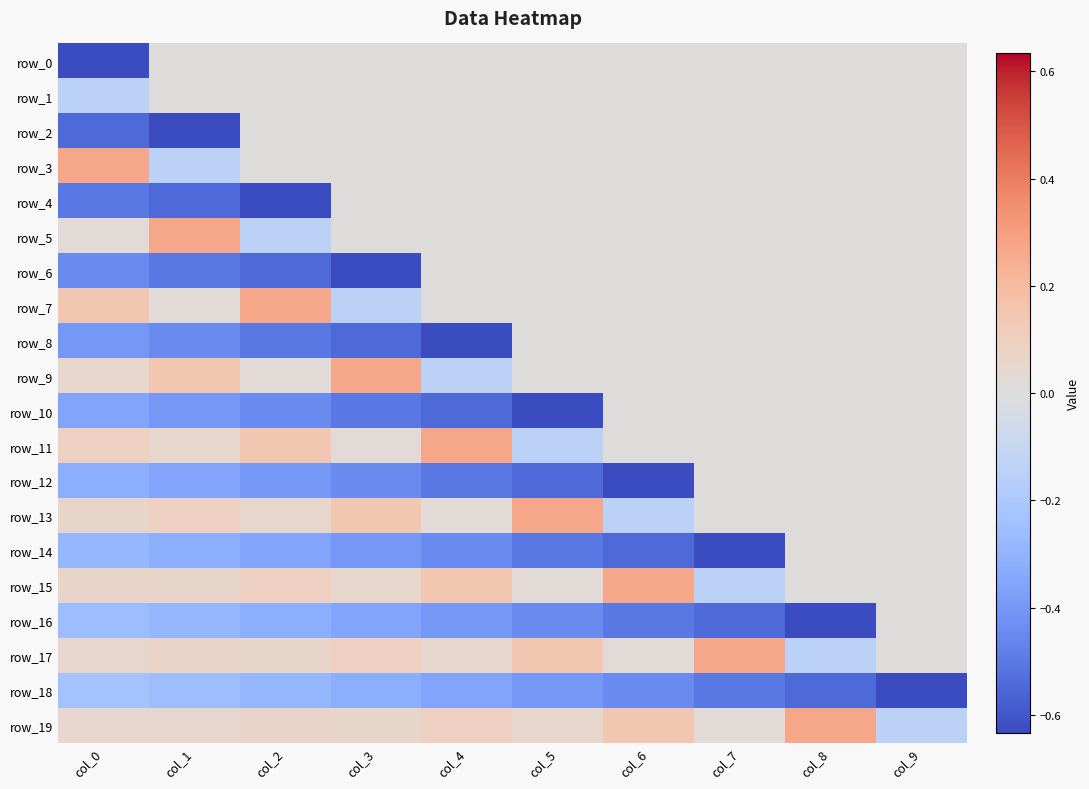

Reading right to left, list all the values displayed in this chart.

row_0: 0.0	0.0	0.0	0.0	0.0	0.0	0.0	0.0	0.0	-0.6
row_1: 0.0	0.0	0.0	0.0	0.0	0.0	0.0	0.0	0.0	-0.1
row_2: 0.0	0.0	0.0	0.0	0.0	0.0	0.0	0.0	-0.6	-0.5
row_3: 0.0	0.0	0.0	0.0	0.0	0.0	0.0	0.0	-0.1	0.3
row_4: 0.0	0.0	0.0	0.0	0.0	0.0	0.0	-0.6	-0.5	-0.5
row_5: 0.0	0.0	0.0	0.0	0.0	0.0	0.0	-0.1	0.3	0.0
row_6: 0.0	0.0	0.0	0.0	0.0	0.0	-0.6	-0.5	-0.5	-0.4
row_7: 0.0	0.0	0.0	0.0	0.0	0.0	-0.1	0.3	0.0	0.1
row_8: 0.0	0.0	0.0	0.0	0.0	-0.6	-0.5	-0.5	-0.4	-0.4
row_9: 0.0	0.0	0.0	0.0	0.0	-0.1	0.3	0.0	0.1	0.1
row_10: 0.0	0.0	0.0	0.0	-0.6	-0.5	-0.5	-0.4	-0.4	-0.4
row_11: 0.0	0.0	0.0	0.0	-0.1	0.3	0.0	0.1	0.1	0.1
row_12: 0.0	0.0	0.0	-0.6	-0.5	-0.5	-0.4	-0.4	-0.4	-0.3
row_13: 0.0	0.0	0.0	-0.1	0.3	0.0	0.1	0.1	0.1	0.1
row_14: 0.0	0.0	-0.6	-0.5	-0.5	-0.4	-0.4	-0.4	-0.3	-0.3
row_15: 0.0	0.0	-0.1	0.3	0.0	0.1	0.1	0.1	0.1	0.1
row_16: 0.0	-0.6	-0.5	-0.5	-0.4	-0.4	-0.4	-0.3	-0.3	-0.3
row_17: 0.0	-0.1	0.3	0.0	0.1	0.1	0.1	0.1	0.1	0.1
row_18: -0.6	-0.5	-0.5	-0.4	-0.4	-0.4	-0.3	-0.3	-0.3	-0.2
row_19: -0.1	0.3	0.0	0.1	0.1	0.1	0.1	0.1	0.1	0.1